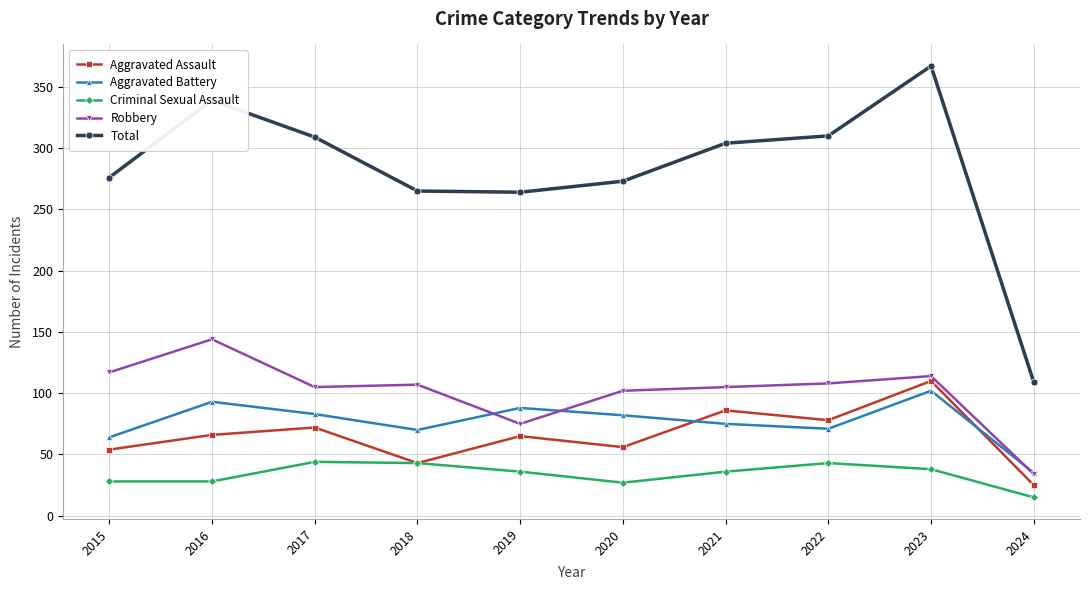

How many interior local peaks does the Criminal Sexual Assault series have?

2